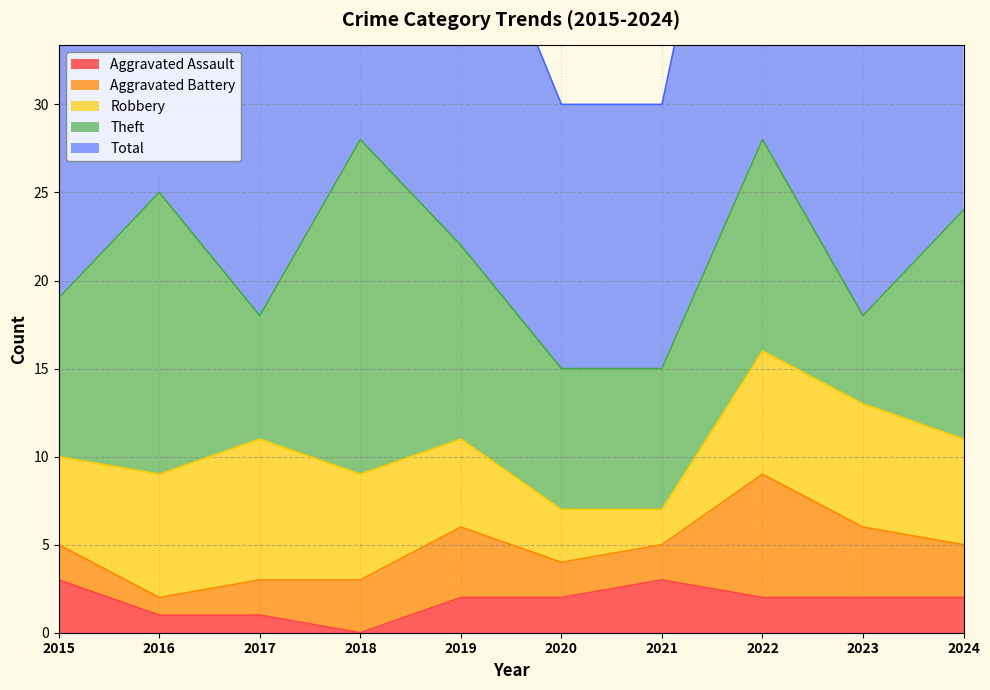

True or false: Aggravated Assault and Total intersect in this chart.

False